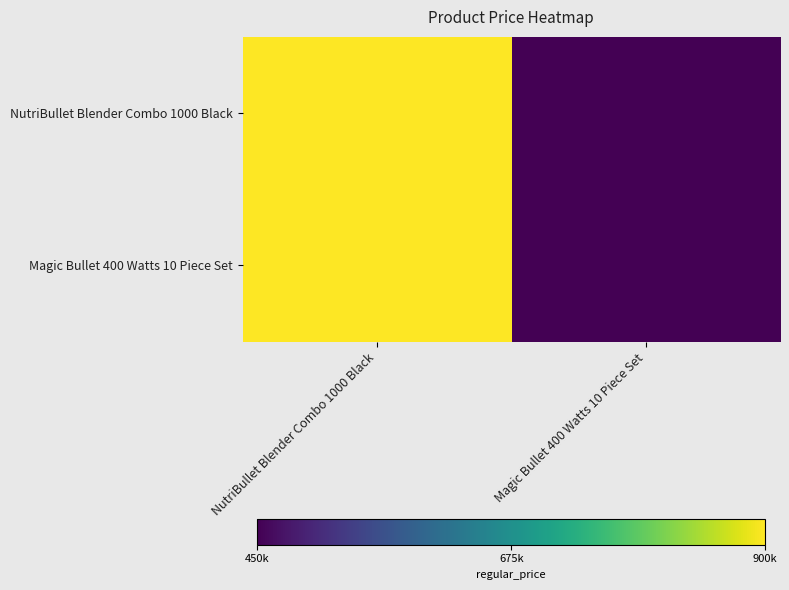

Reading right to left, transcribe all the data shown in this chart.

NutriBullet Blender Combo 1000 Black: Magic Bullet 400 Watts 10 Piece Set=450000	NutriBullet Blender Combo 1000 Black=900000
Magic Bullet 400 Watts 10 Piece Set: Magic Bullet 400 Watts 10 Piece Set=450000	NutriBullet Blender Combo 1000 Black=900000